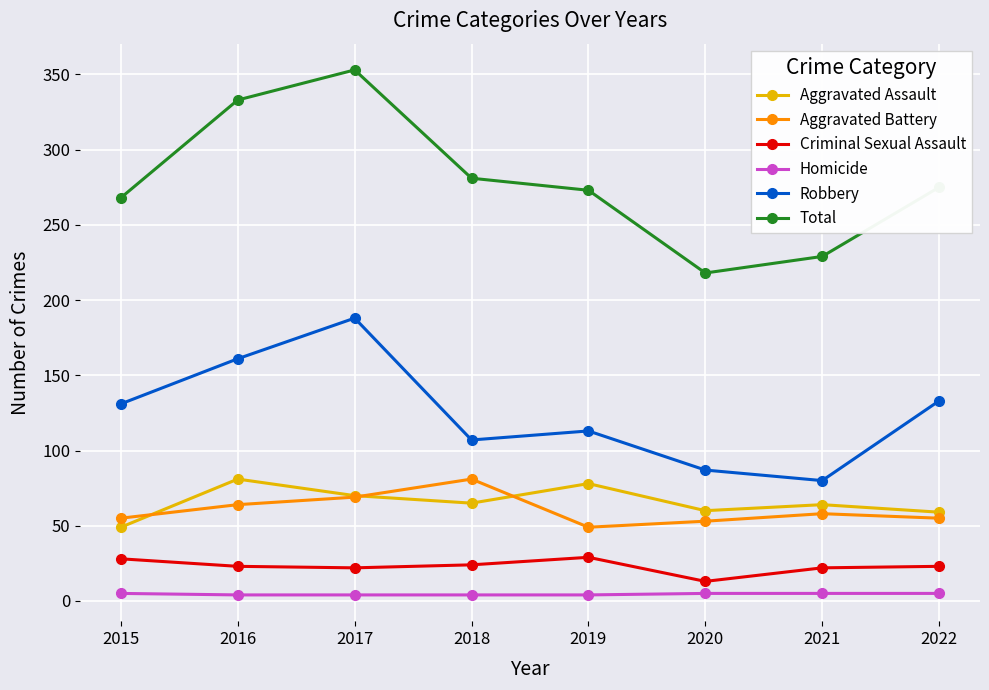

What is the total value across all series at 2022?

550